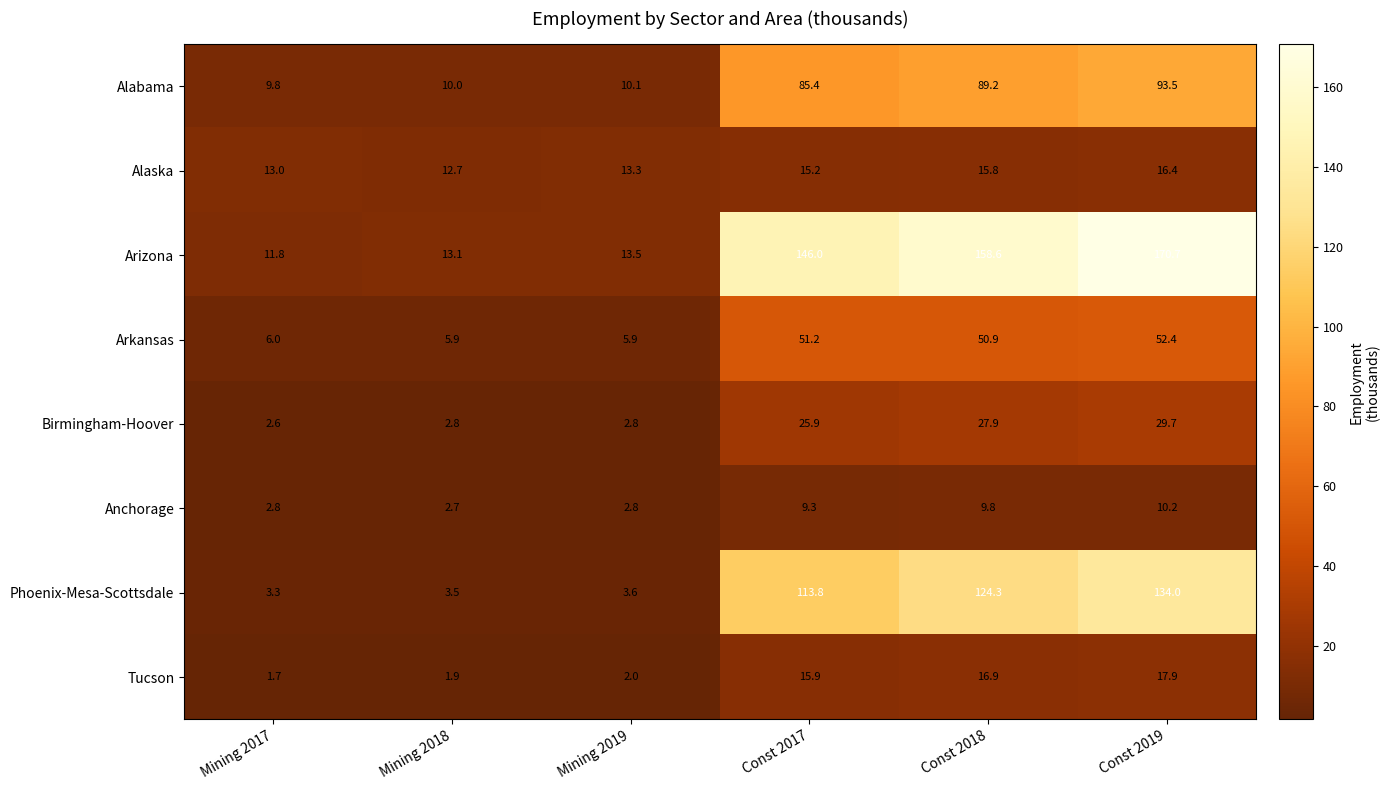

List the series in order of their peak value, lowest first.

Anchorage, Alaska, Tucson, Birmingham-Hoover, Arkansas, Alabama, Phoenix-Mesa-Scottsdale, Arizona